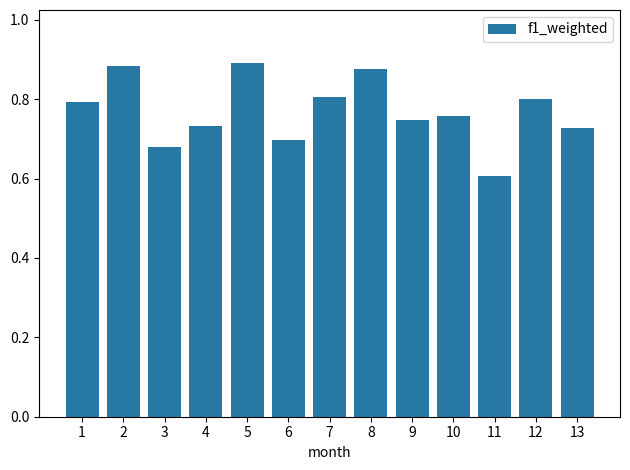

What is the sum of the values at 13 and 6?

1.4